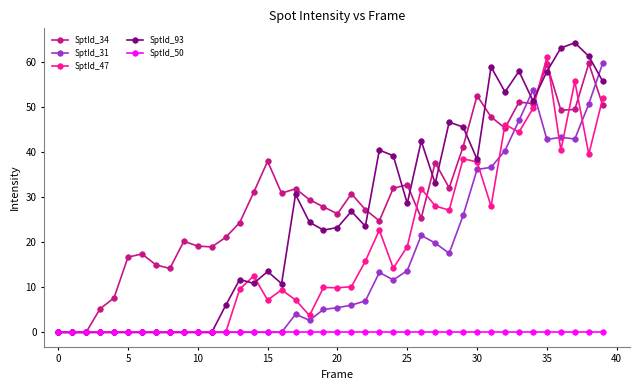

True or false: SptId_31 has more than 2 points higher than both neighbors.

True